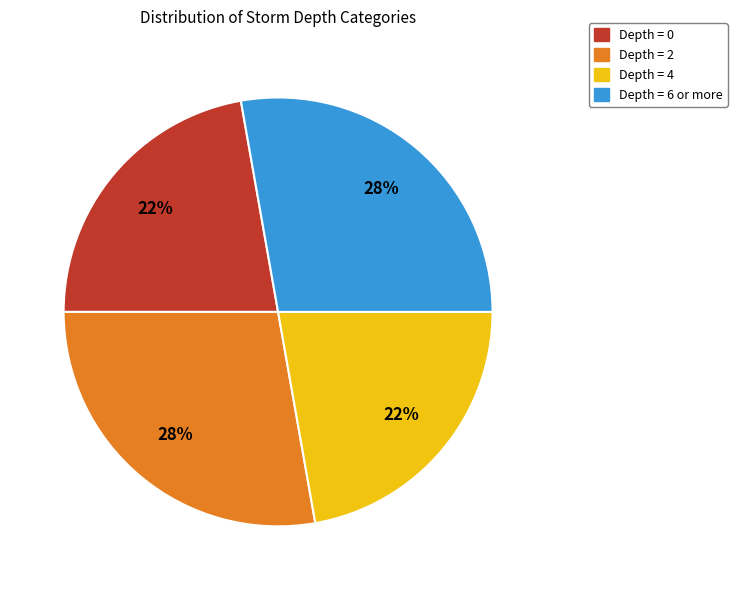

Is the sum of Depth = 6 or more and Depth = 2 greater than half?

Yes